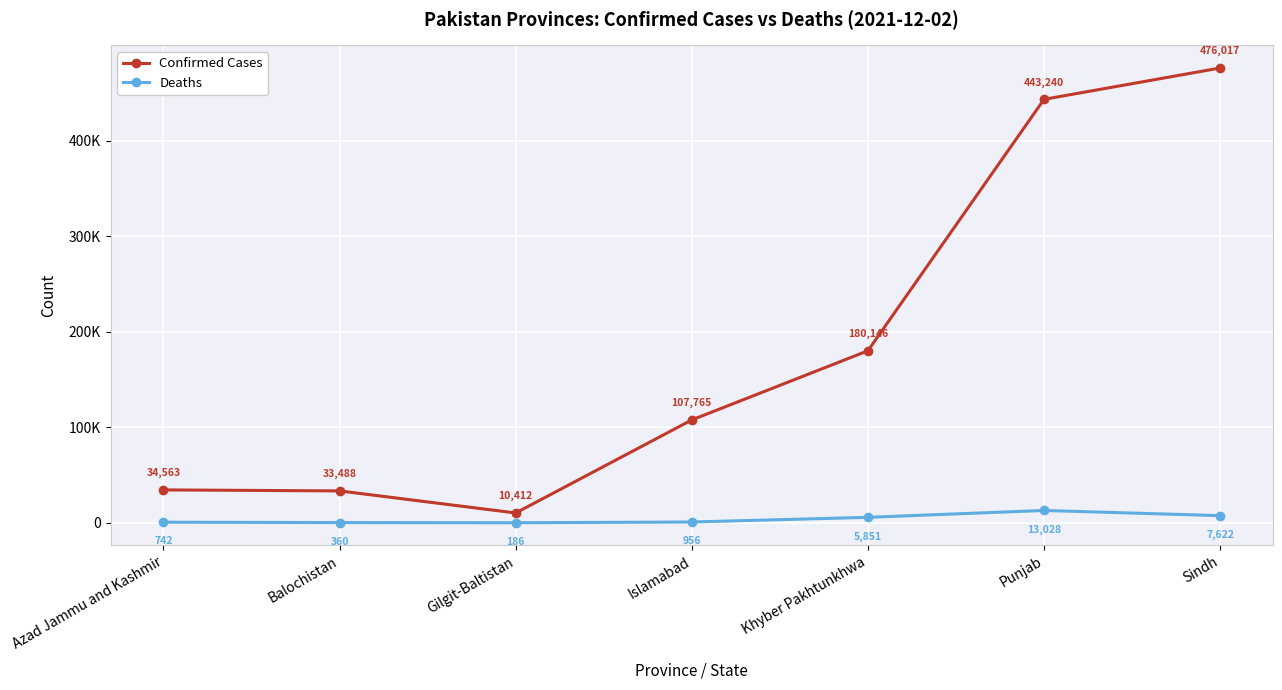

True or false: Confirmed Cases and Deaths cross at least once.

False